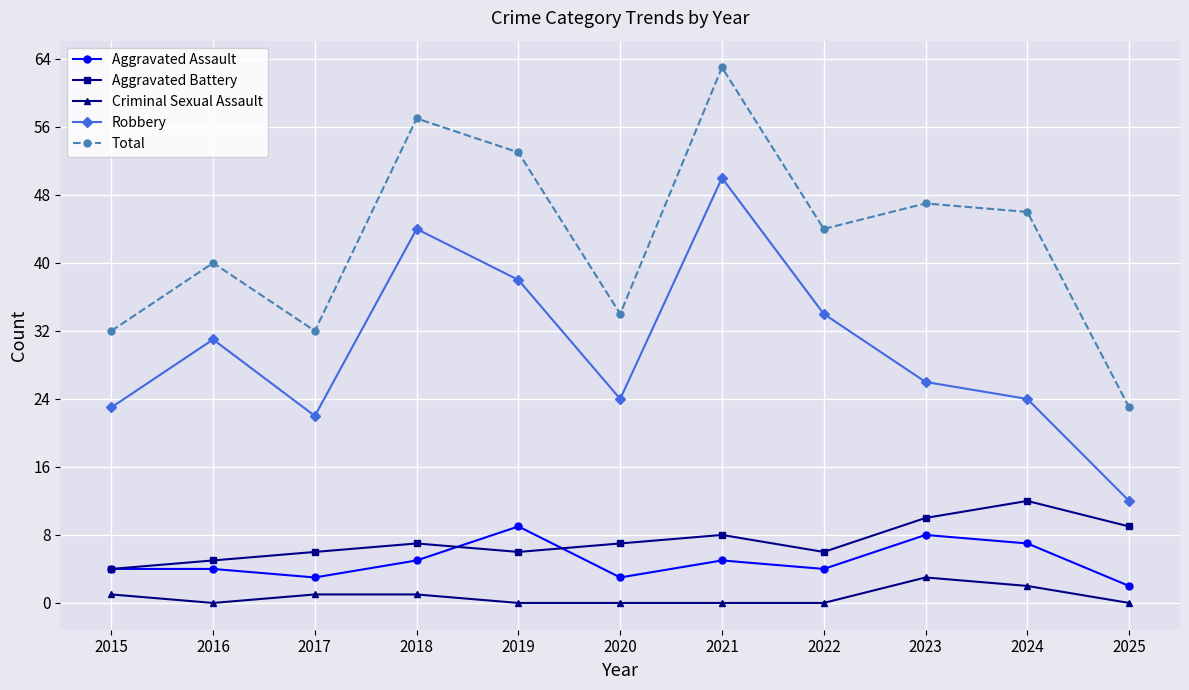

What is the approximate value of Total at 2024?

46